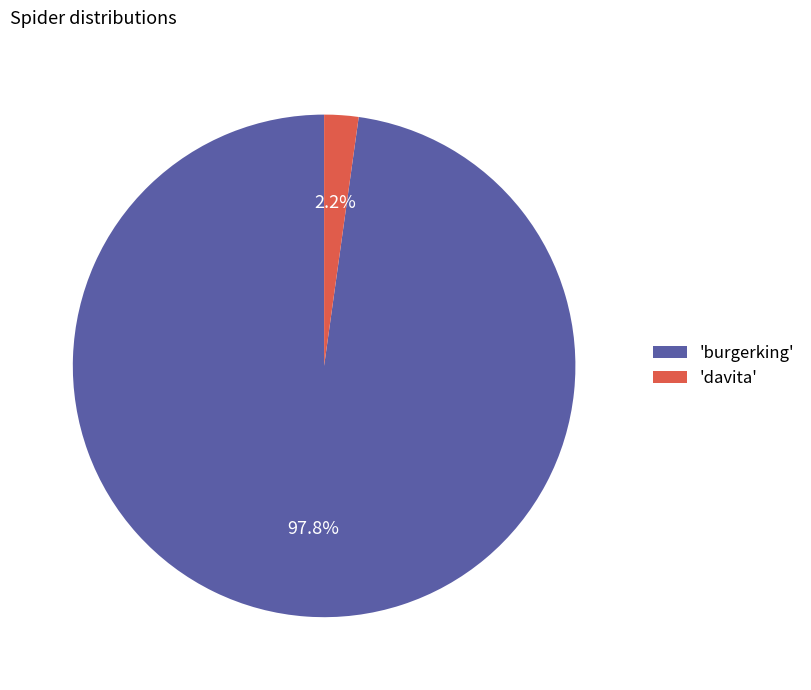

What percentage is NOT represented by 'davita'?

97.8%